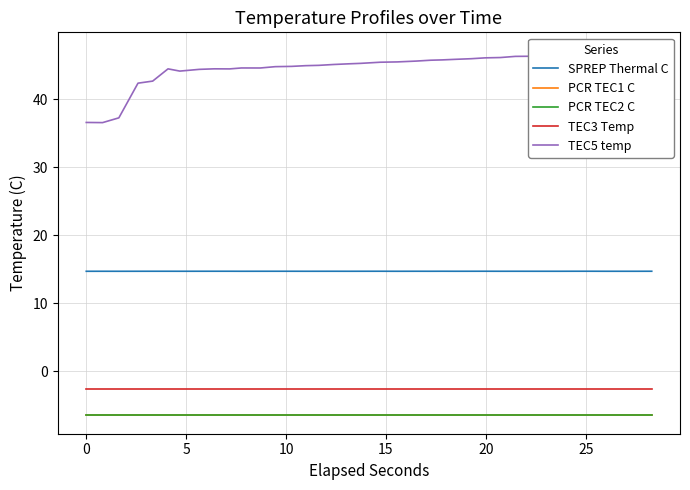

Reading left to right, extract all data points from this chart.

SPREP Thermal C: 14.7	14.7	14.7	14.7	14.7	14.7	14.7	14.7	14.7	14.7	14.7	14.7	14.7	14.7	14.7	14.7	14.7	14.7	14.7	14.7	14.7	14.7	14.7	14.7	14.7	14.7	14.7	14.7	14.7	14.7	14.7	14.7	14.7	14.7	14.7	14.7	14.7	14.7
PCR TEC1 C: -6.5	-6.5	-6.5	-6.5	-6.5	-6.5	-6.5	-6.5	-6.5	-6.5	-6.5	-6.5	-6.5	-6.5	-6.5	-6.5	-6.5	-6.5	-6.5	-6.5	-6.5	-6.5	-6.5	-6.5	-6.5	-6.5	-6.5	-6.5	-6.5	-6.5	-6.5	-6.5	-6.5	-6.5	-6.5	-6.5	-6.5	-6.5
PCR TEC2 C: -6.5	-6.5	-6.5	-6.5	-6.5	-6.5	-6.5	-6.5	-6.5	-6.5	-6.5	-6.5	-6.5	-6.5	-6.5	-6.5	-6.5	-6.5	-6.5	-6.5	-6.5	-6.5	-6.5	-6.5	-6.5	-6.5	-6.5	-6.5	-6.5	-6.5	-6.5	-6.5	-6.5	-6.5	-6.5	-6.5	-6.5	-6.5
TEC3 Temp: -2.7	-2.7	-2.7	-2.7	-2.7	-2.7	-2.7	-2.7	-2.7	-2.7	-2.7	-2.7	-2.7	-2.7	-2.7	-2.7	-2.7	-2.7	-2.7	-2.7	-2.7	-2.7	-2.7	-2.7	-2.7	-2.7	-2.7	-2.7	-2.7	-2.7	-2.7	-2.7	-2.7	-2.7	-2.7	-2.7	-2.7	-2.7
TEC5 temp: 36.6	36.6	37.3	42.4	42.7	44.5	44.2	44.4	44.5	44.5	44.6	44.6	44.8	44.9	45.0	45.0	45.1	45.2	45.3	45.5	45.5	45.6	45.8	45.8	45.9	46.0	46.1	46.2	46.3	46.4	46.5	46.5	46.7	46.8	46.9	47.0	47.0	47.2